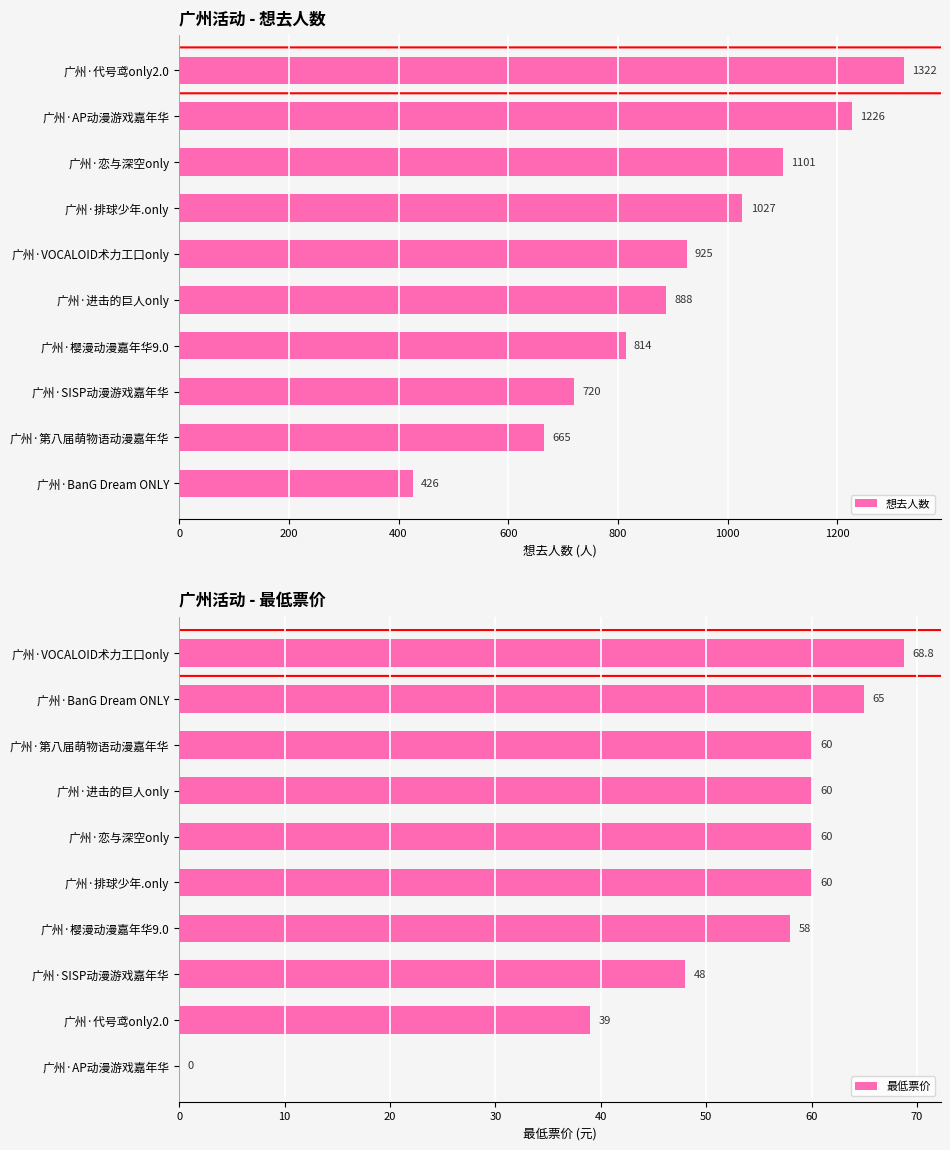

What is the sum of all 想去人数 values?

9114